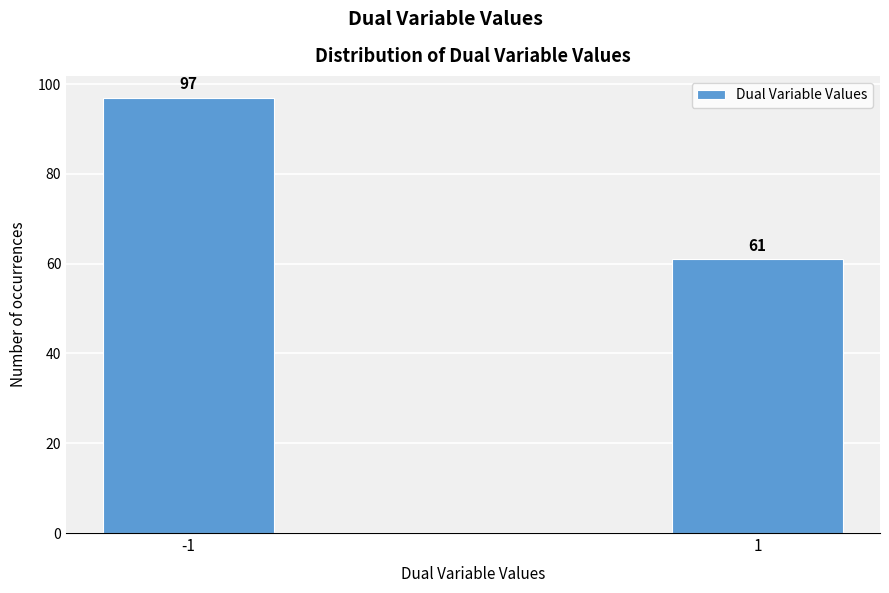

Reading right to left, transcribe all the data shown in this chart.

61	97